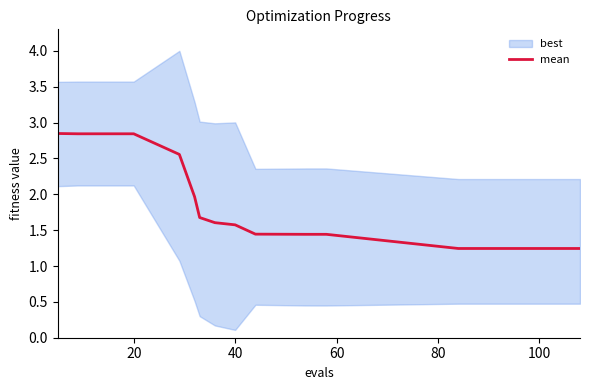

The value at 11 is 2.0. True or false?

False